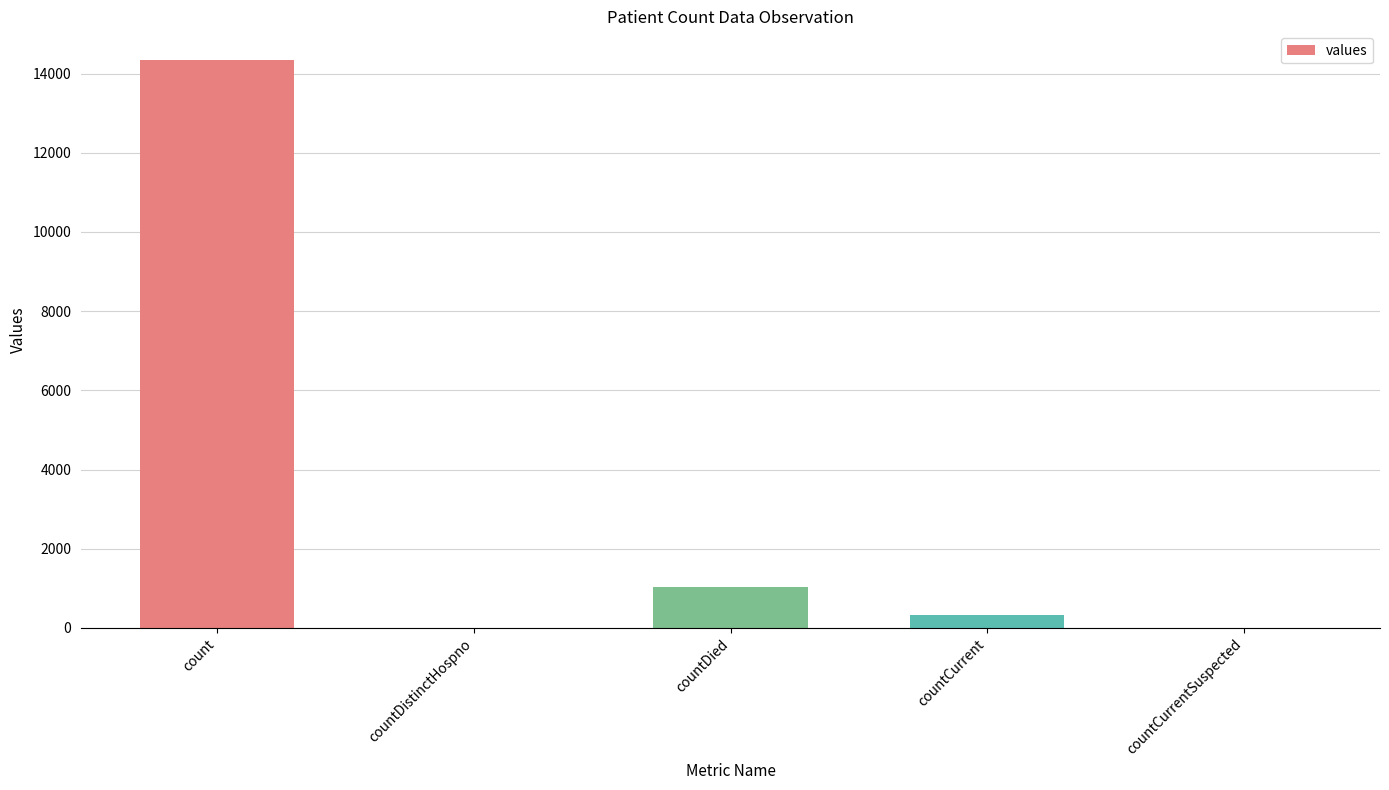

Reading left to right, what are all the values shown in this chart?

count=14348	countDistinctHospno=0	countDied=1023	countCurrent=335	countCurrentSuspected=0